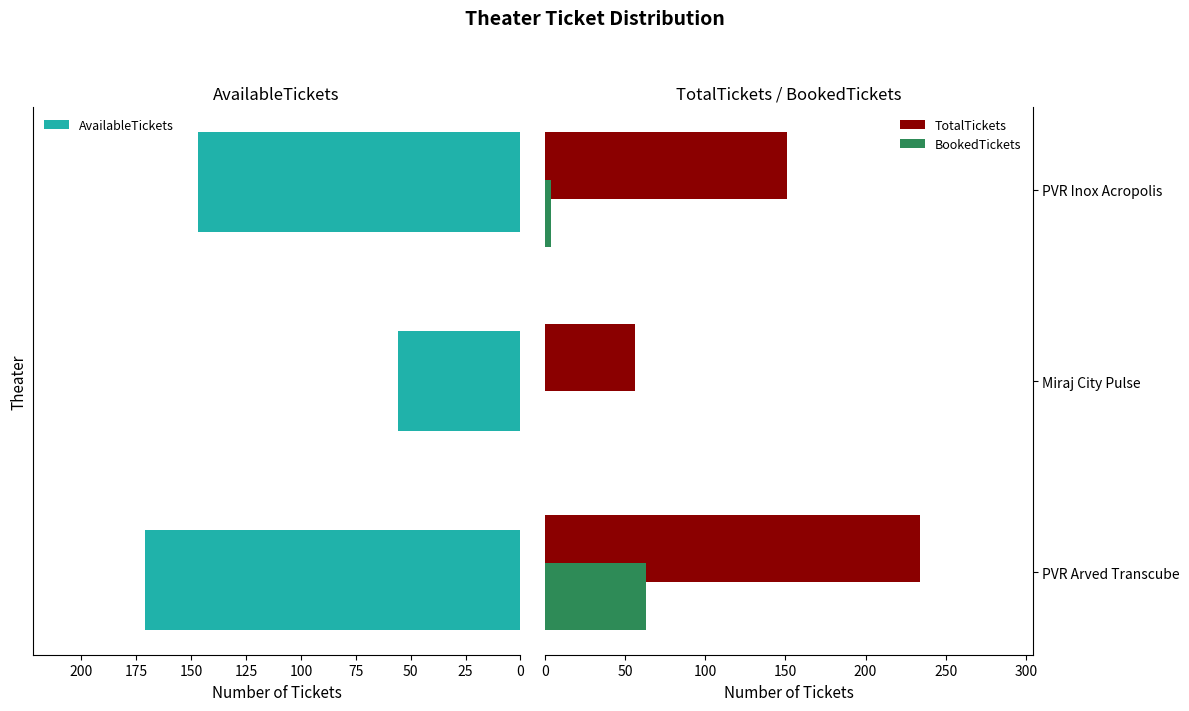

How many bars are there in each group?

3